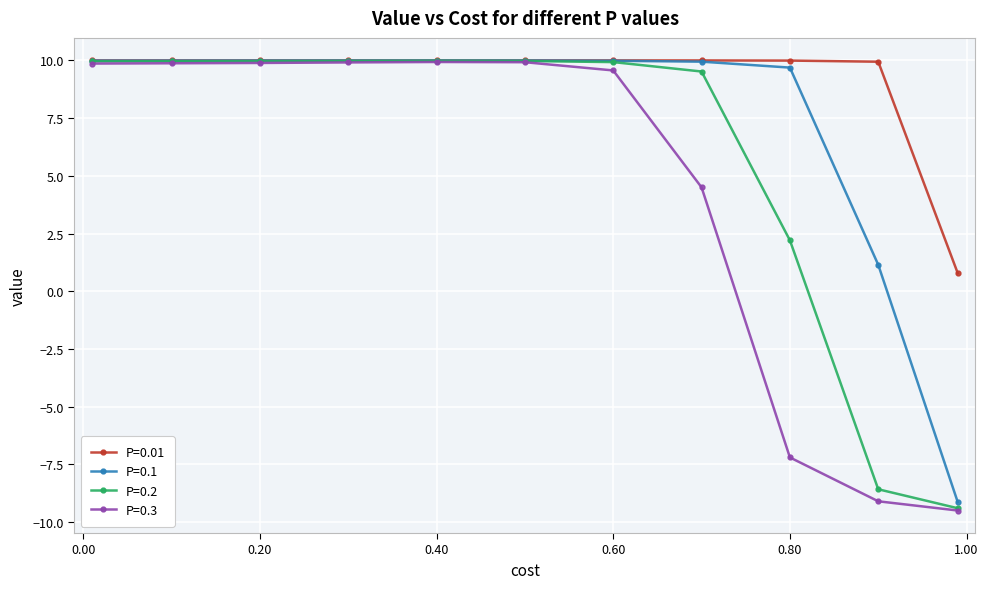

True or false: P=0.3 has more than 0 interior local peaks.

True